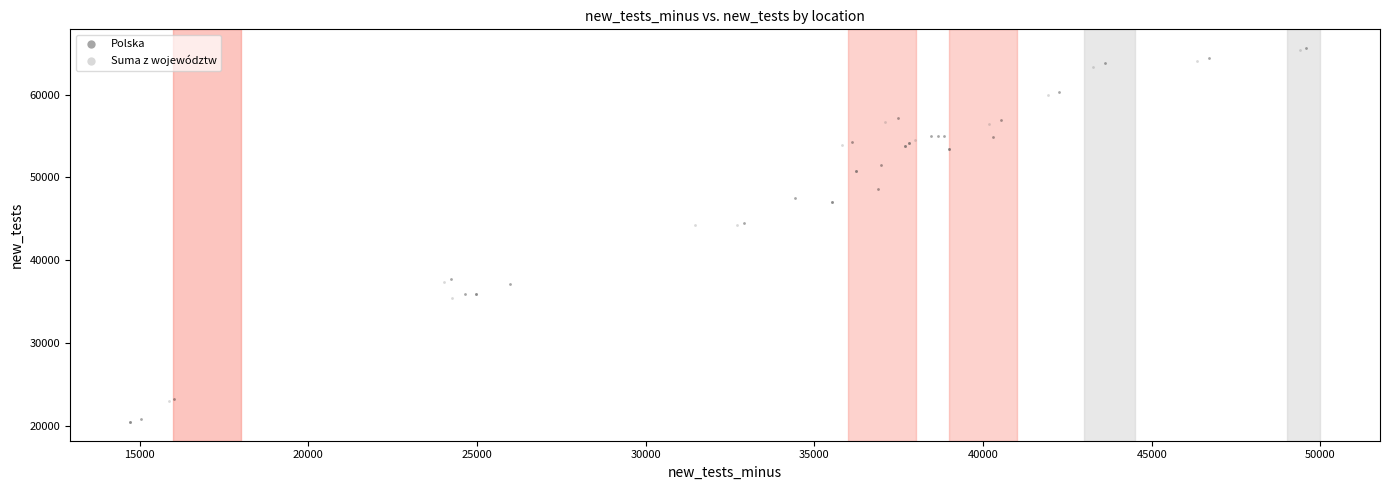

What are all the series names shown in the legend?

Polska, Suma z województw